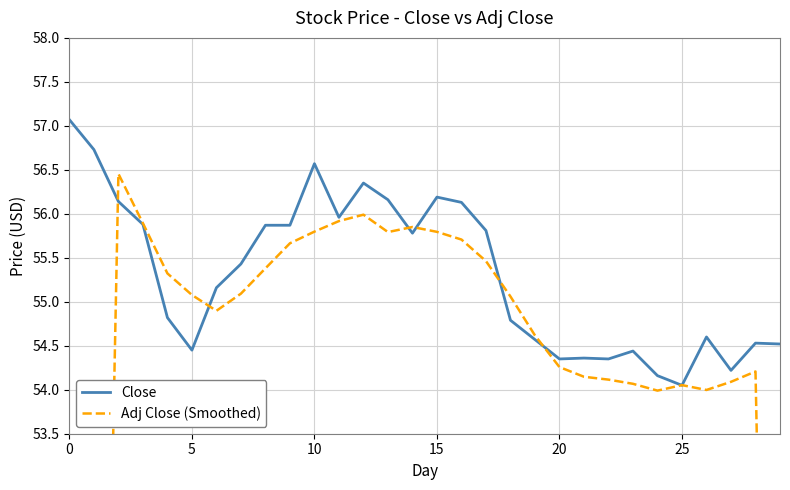

What is the value of the Close point at the 17th from the left?

56.1